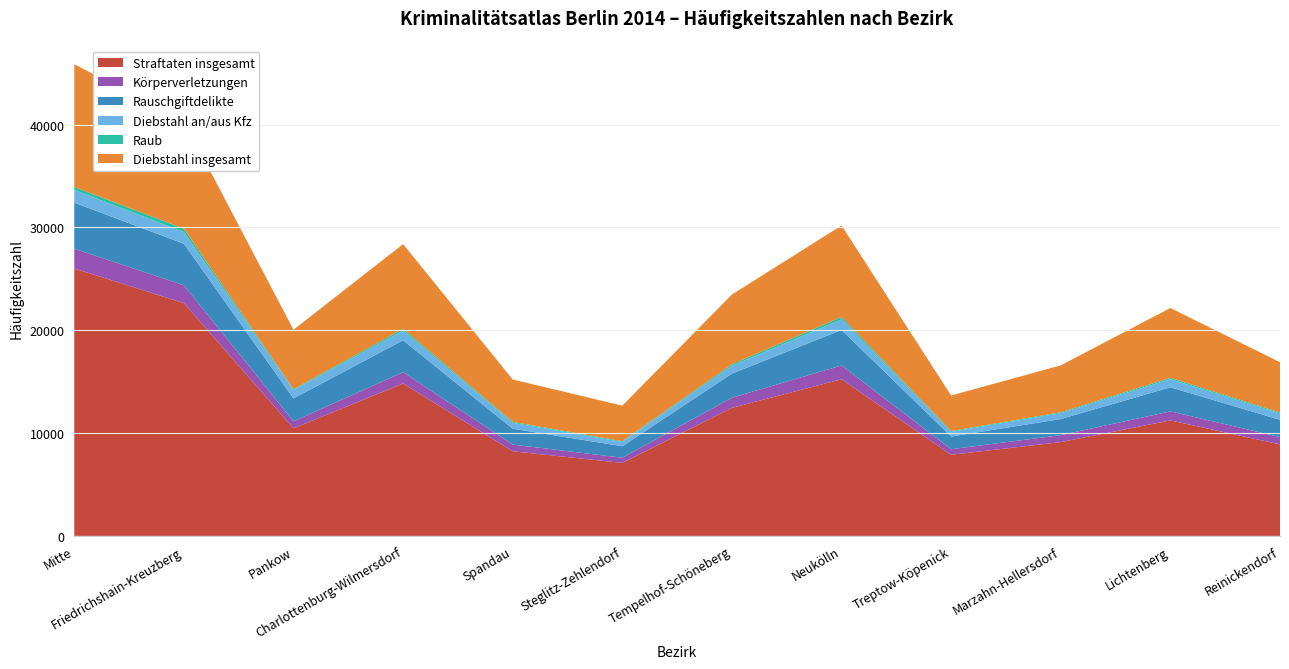

Reading right to left, list all the values displayed in this chart.

Straftaten insgesamt: 8901	11234	9123	7890	15234	12456	7102	8230	14823	10468	22646	26005
Körperverletzungen: 712	876	678	543	1345	987	498	654	1102	680	1735	1930
Rauschgiftdelikte: 1678	2345	1567	1234	3456	2345	1123	1543	3102	2226	4035	4472
Diebstahl an/aus Kfz: 612	789	567	456	1023	756	423	567	934	808	1131	1239
Raub: 103	134	89	76	234	145	67	98	187	82	342	289
Diebstahl insgesamt: 4890	6789	4567	3456	8901	6789	3456	4123	8234	5788	10484	11942